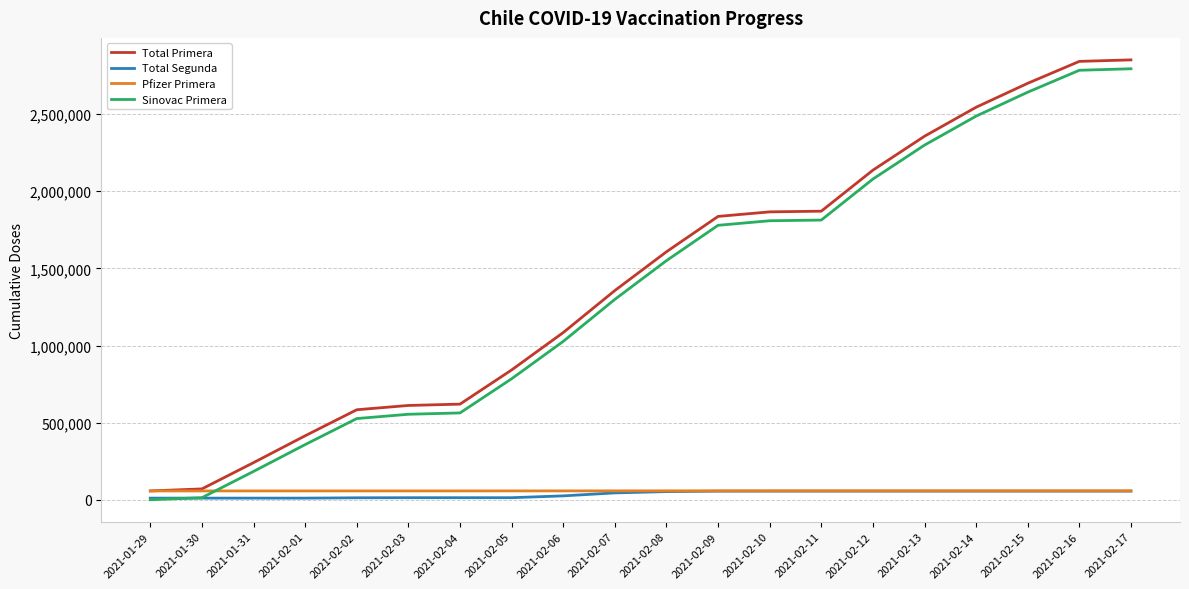

Which series has the widest spread of values?

Total Primera